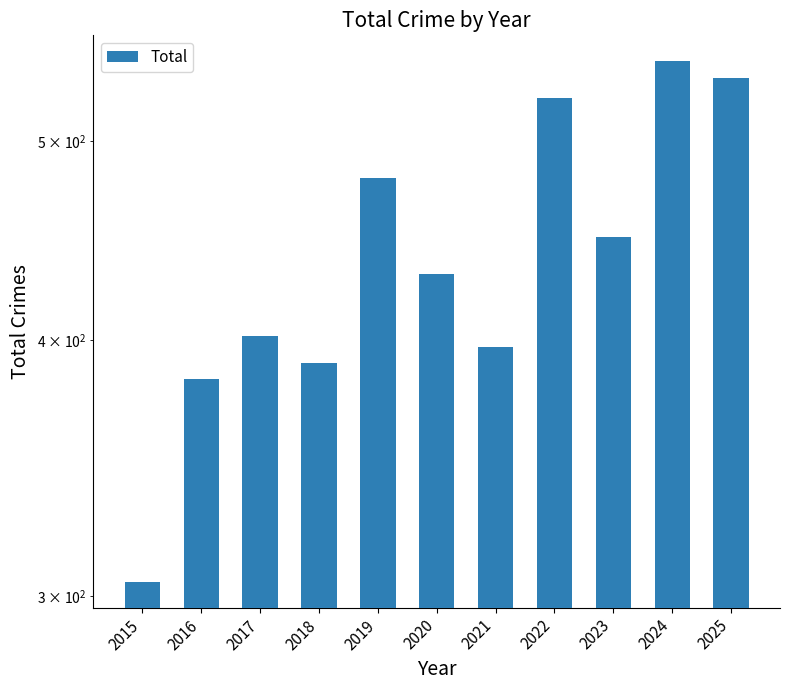

List the labels in order of value, smallest first.

2015, 2016, 2018, 2021, 2017, 2020, 2023, 2019, 2022, 2025, 2024